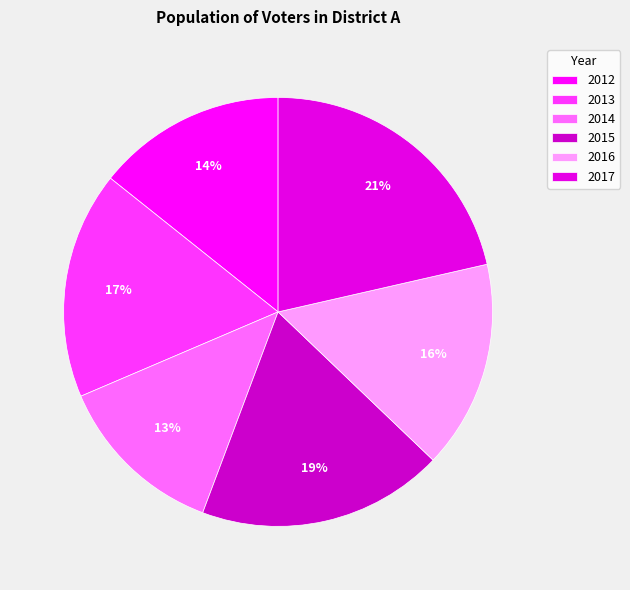

Do 2013 and 2015 together represent more than half of the pie?

No